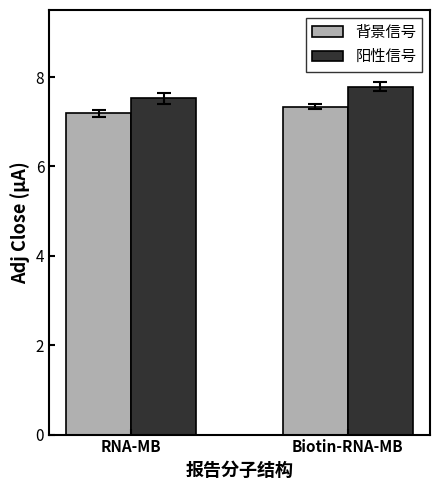

What is the total value across all series at Biotin-RNA-MB?

15.1